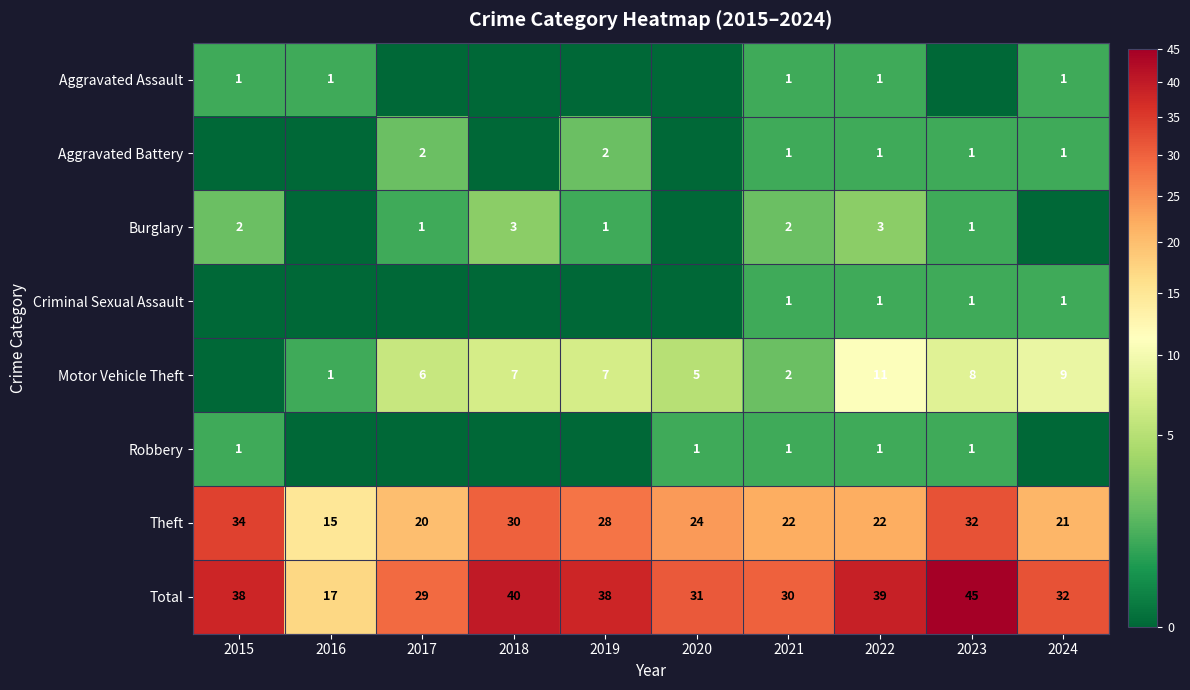

How many distinct data groups are displayed?

8